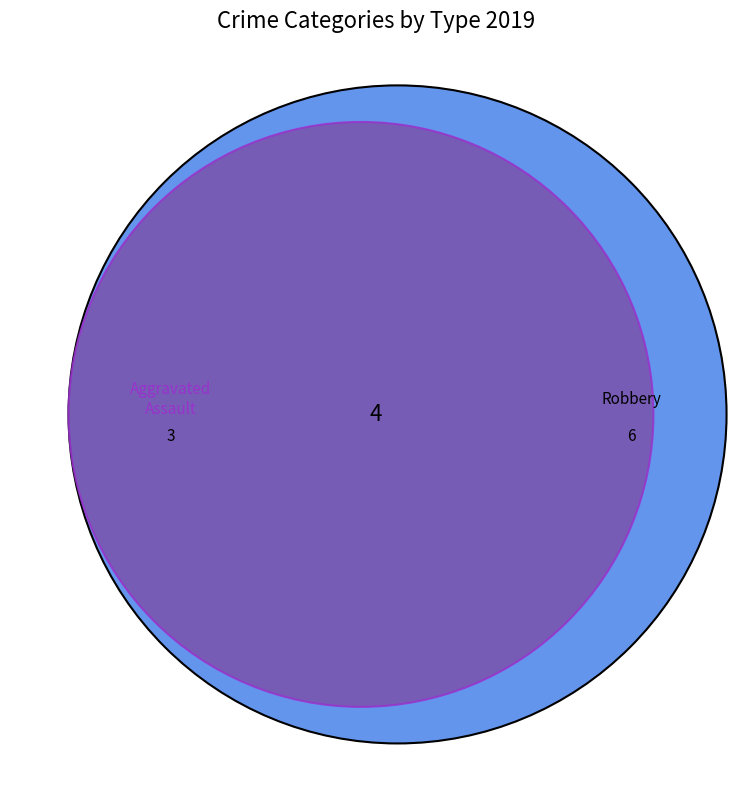

Is it true that Criminal Sexual Assault is 11% of the pie?

False